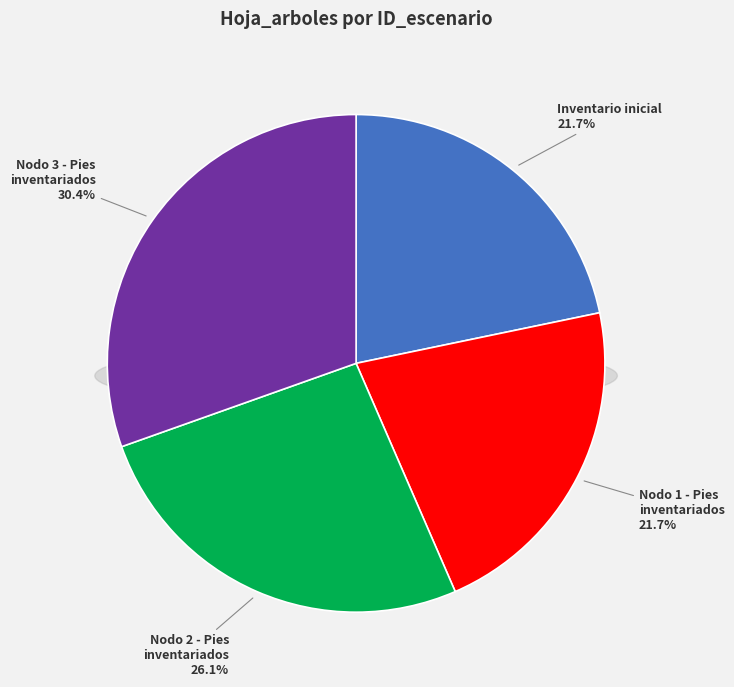

Rank the categories by value from highest to lowest.

Nodo 3 - Pies inventariados, Nodo 2 - Pies inventariados, Inventario inicial, Nodo 1 - Pies inventariados